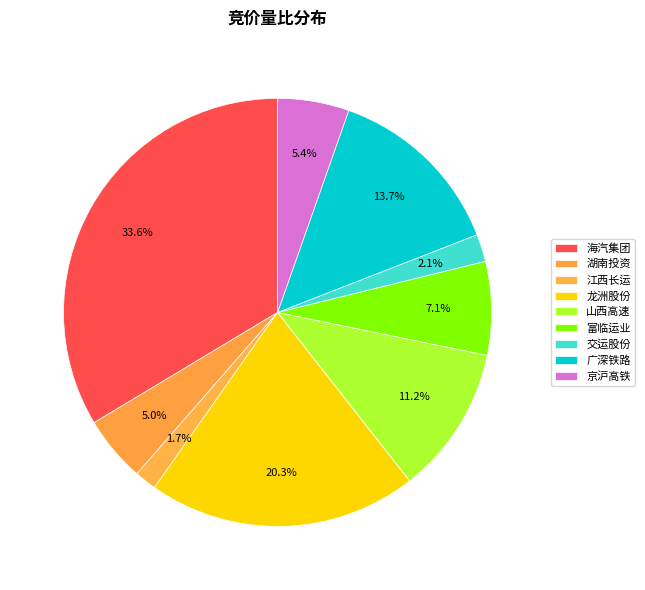

Is the sum of 山西高速 and 江西长运 greater than half?

No